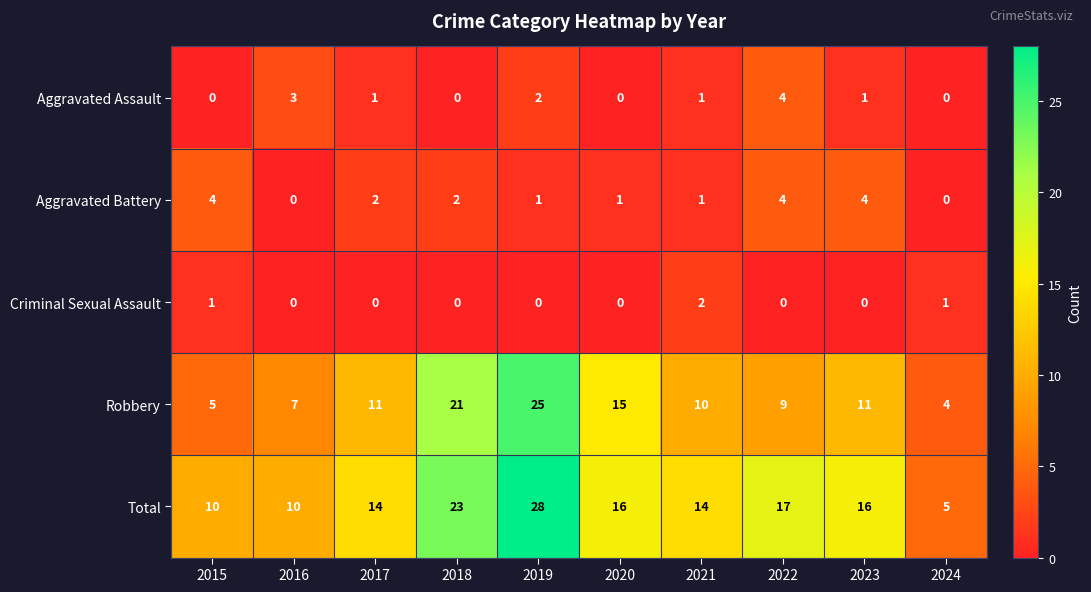

The Aggravated Battery series shows 0 at 2020. True or false?

False